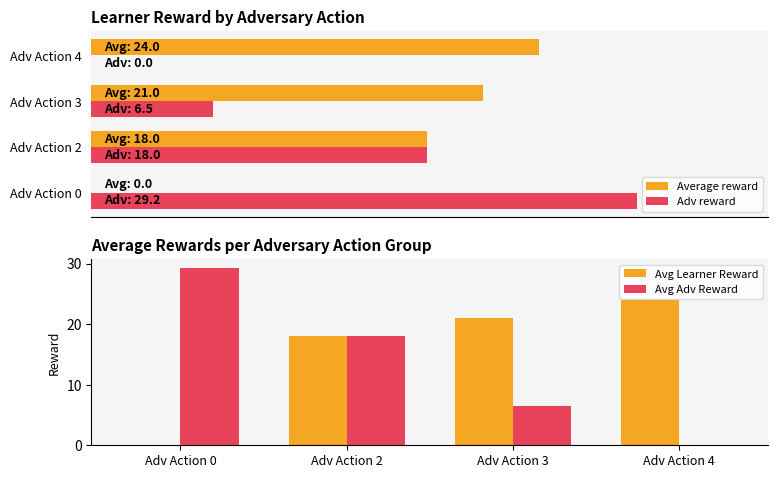

What is the difference between the highest and lowest values at Adv Action 3?

14.5